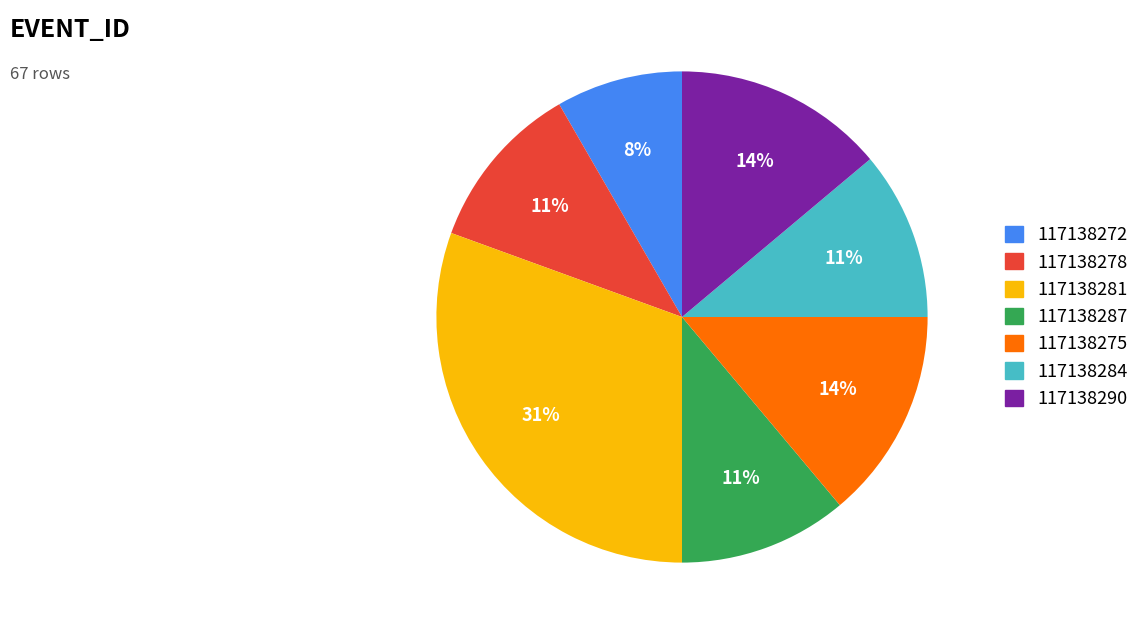

Approximately how many times larger is the value at 117138287 compared to 117138290?

0.8